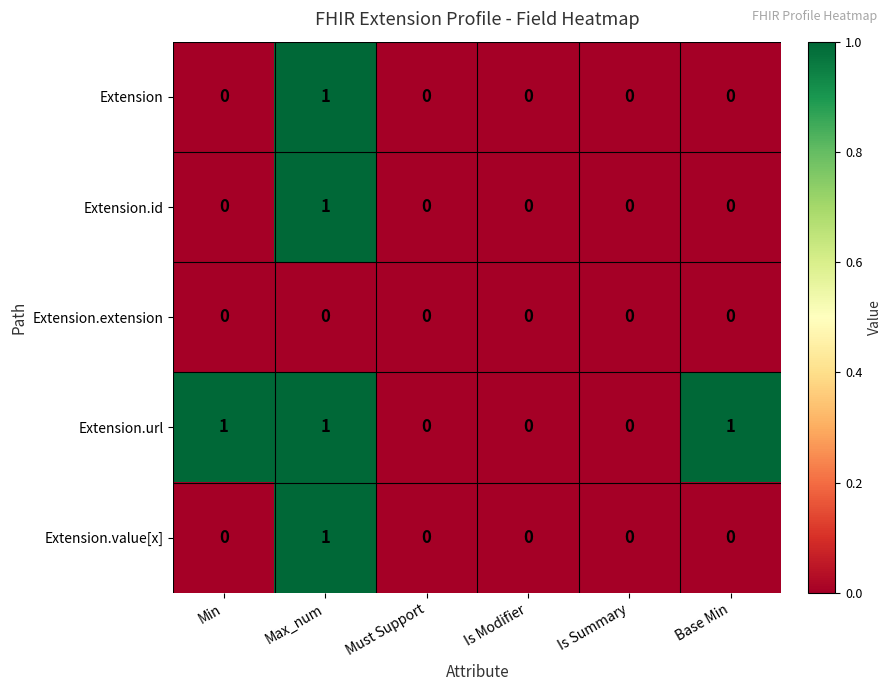

Is it true that Extension.url equals 1 at Min?

True